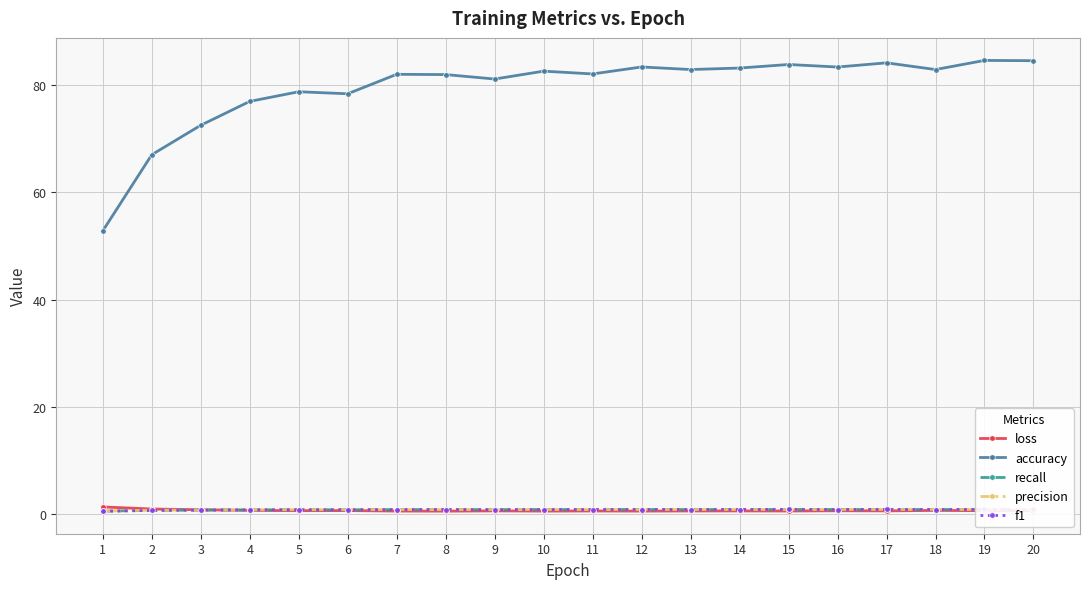

Does the chart display data point markers on the line(s)?

Yes